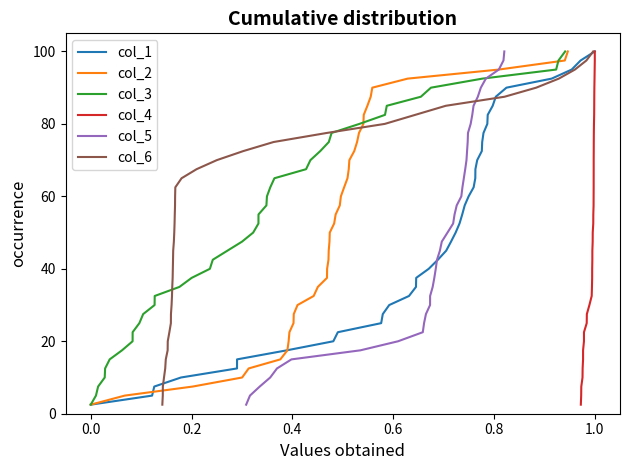

What is the highest value of the col_1 series?

100.0